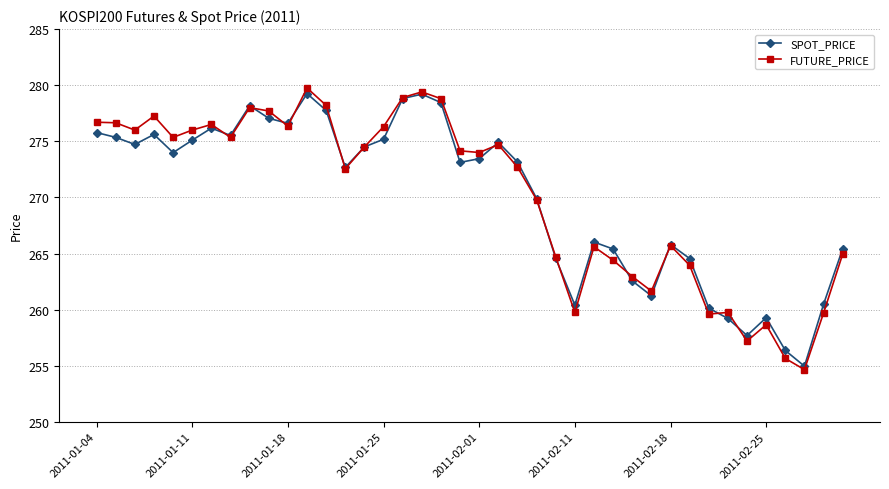

What are all the series names shown in the legend?

SPOT_PRICE, FUTURE_PRICE